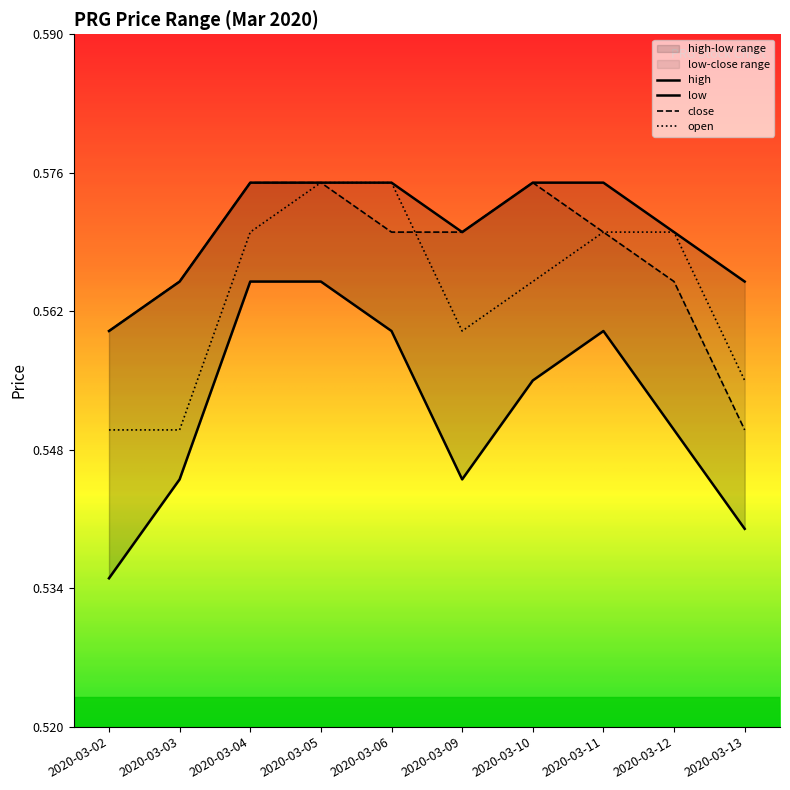

Which category has the lowest value in the close series?

2020-03-13